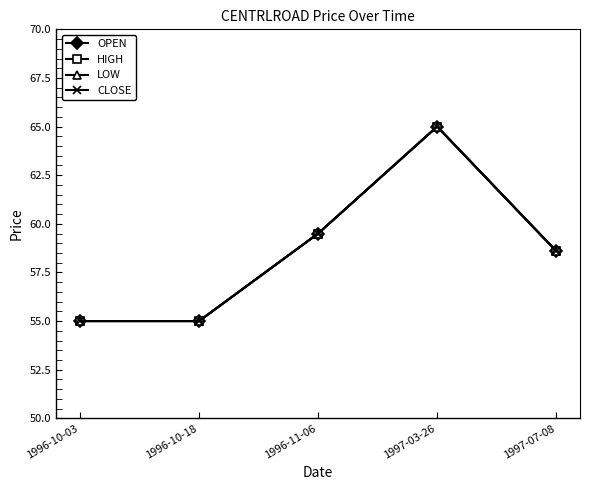

Is this an area chart (filled region under the line)?

No